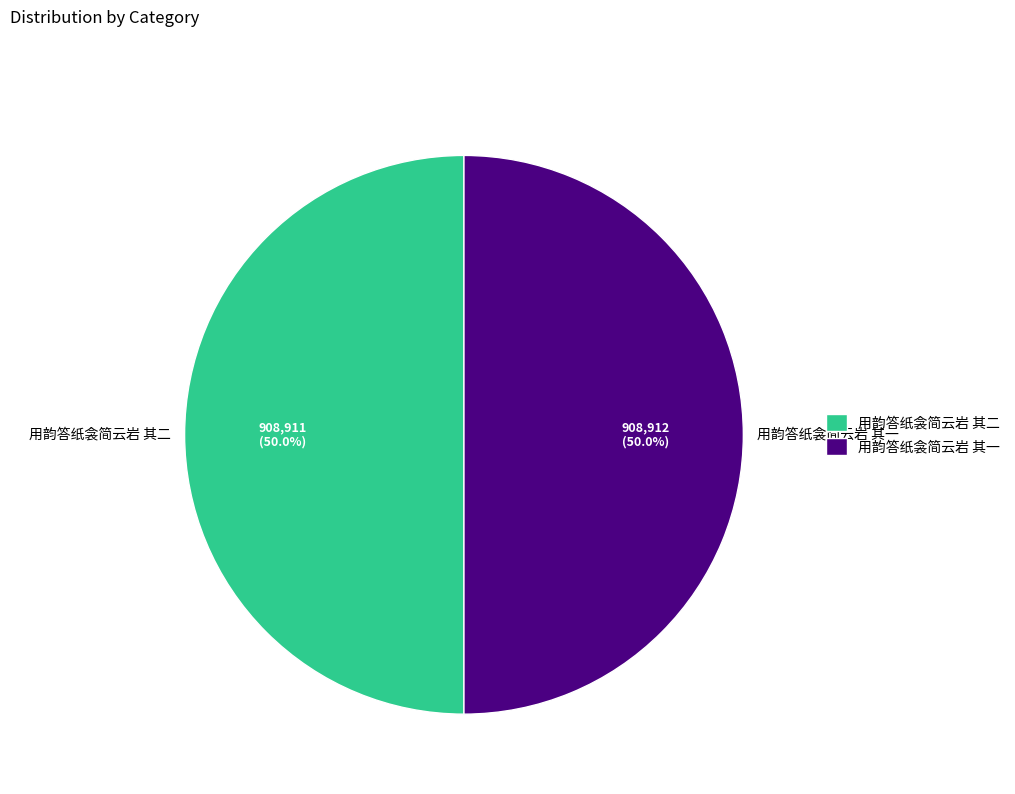

What percentage do 用韵答纸衾简云岩 其二 and 用韵答纸衾简云岩 其一 together represent?

100.0%